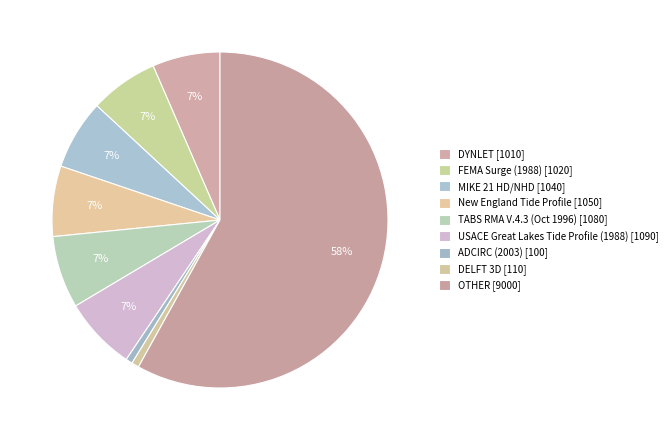

Is it true that USACE Great Lakes Tide Profile (1988) is 21% of the pie?

False